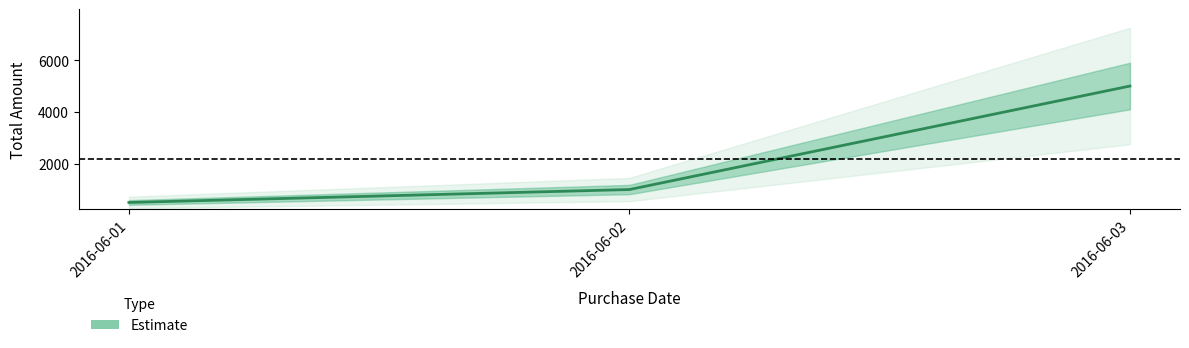

Count the number of values greater than 1000.

1